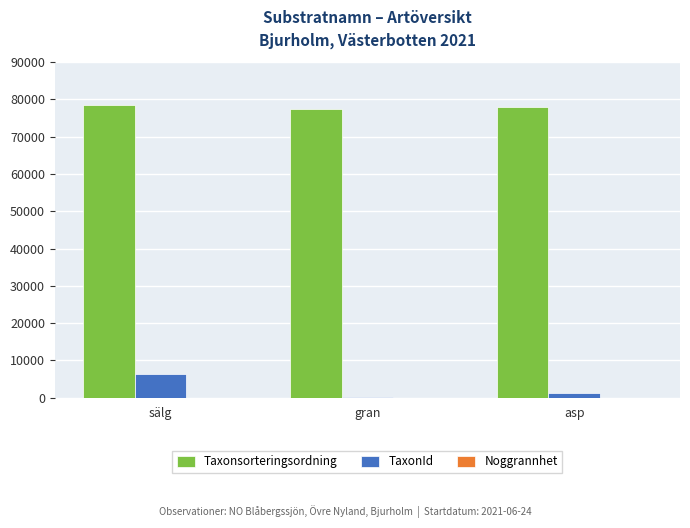

Is the value of TaxonId at gran greater than the value of Taxonsorteringsordning at asp?

No